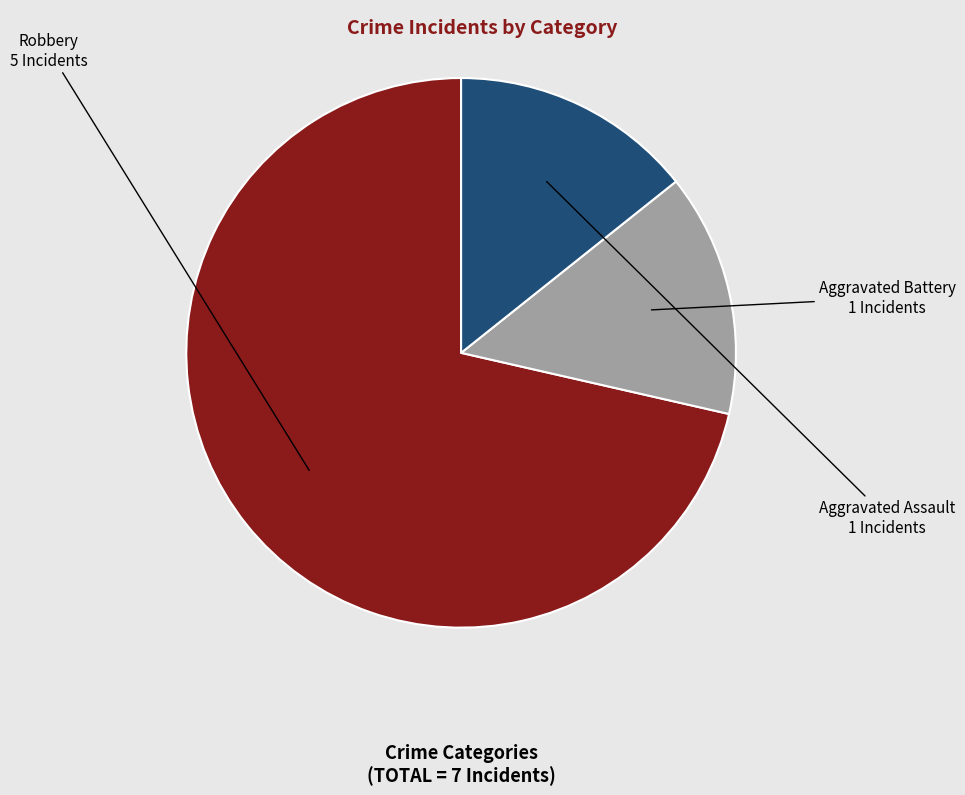

How many slices are in this pie chart?

3